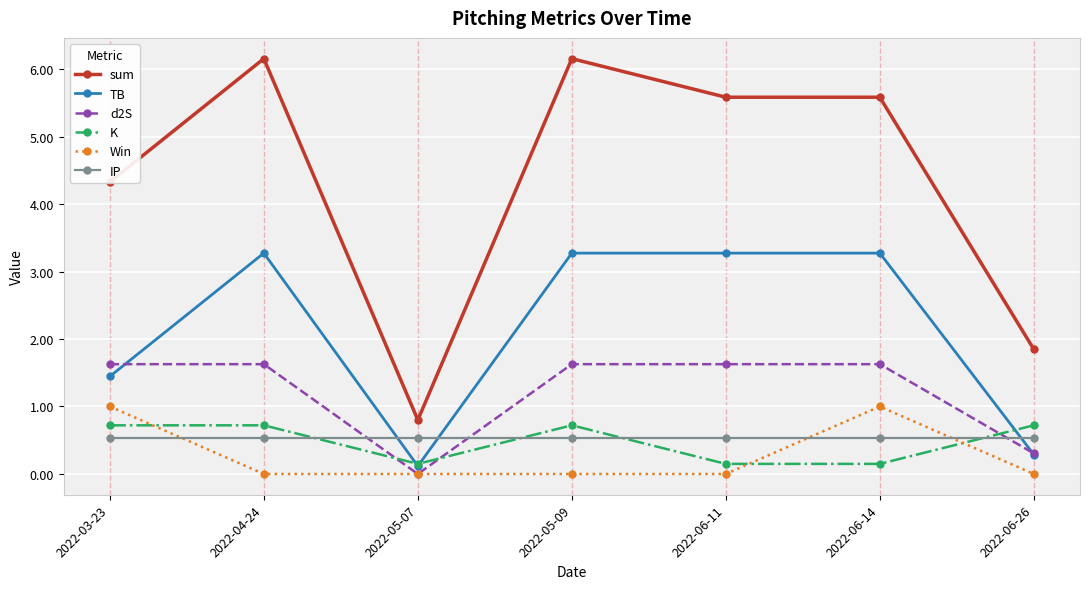

Is the value of Win at 2022-06-26 greater than the value of TB at 2022-05-07?

No